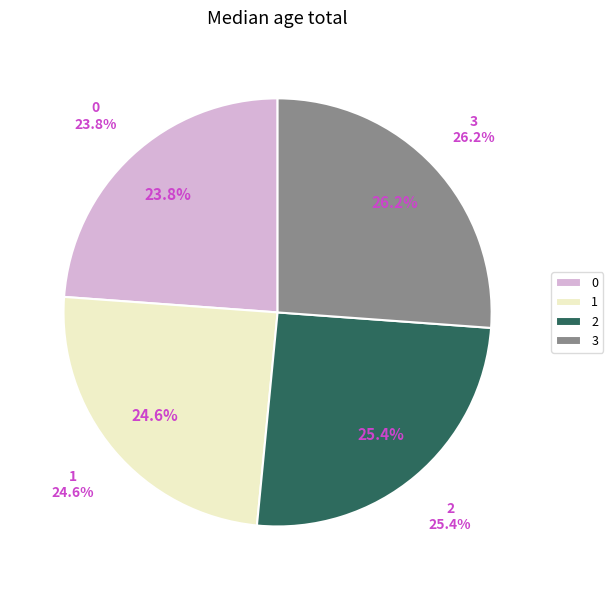

True or false: 2 accounts for 25% of the total.

True